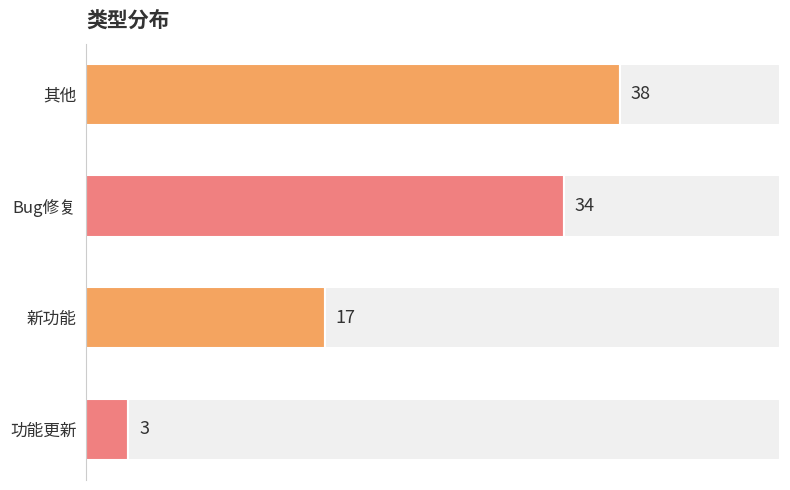

What is the smallest value displayed?

3